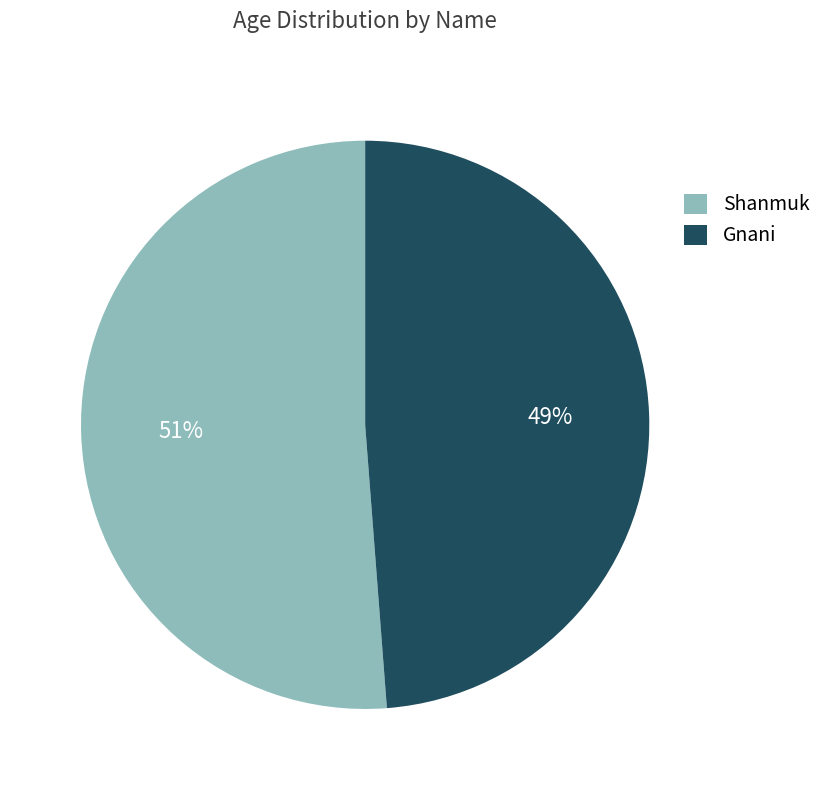

To the nearest percent, what percentage of the pie is Gnani?

49%